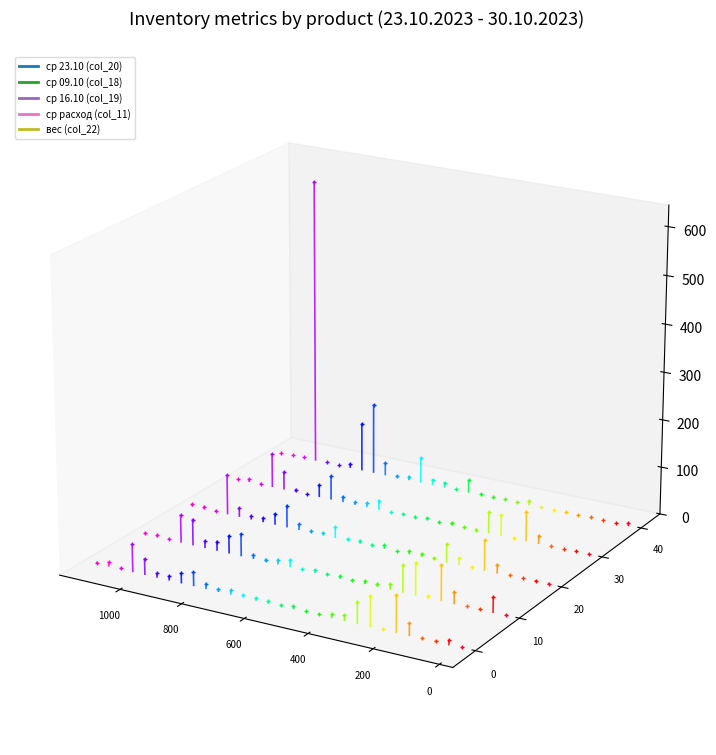

Is the value of вес (col_22) at 0 greater than the value of ср 16.10 (col_19) at 200?

Yes